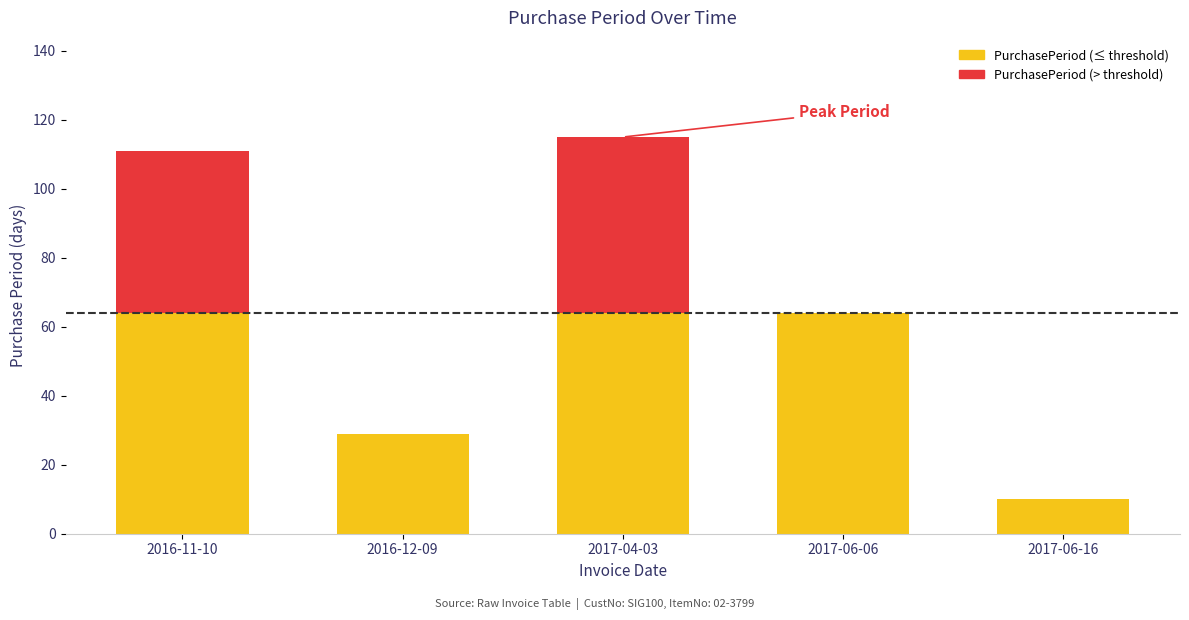

The PurchasePeriod (≤ threshold) series shows 29 at 2016-12-09. True or false?

True